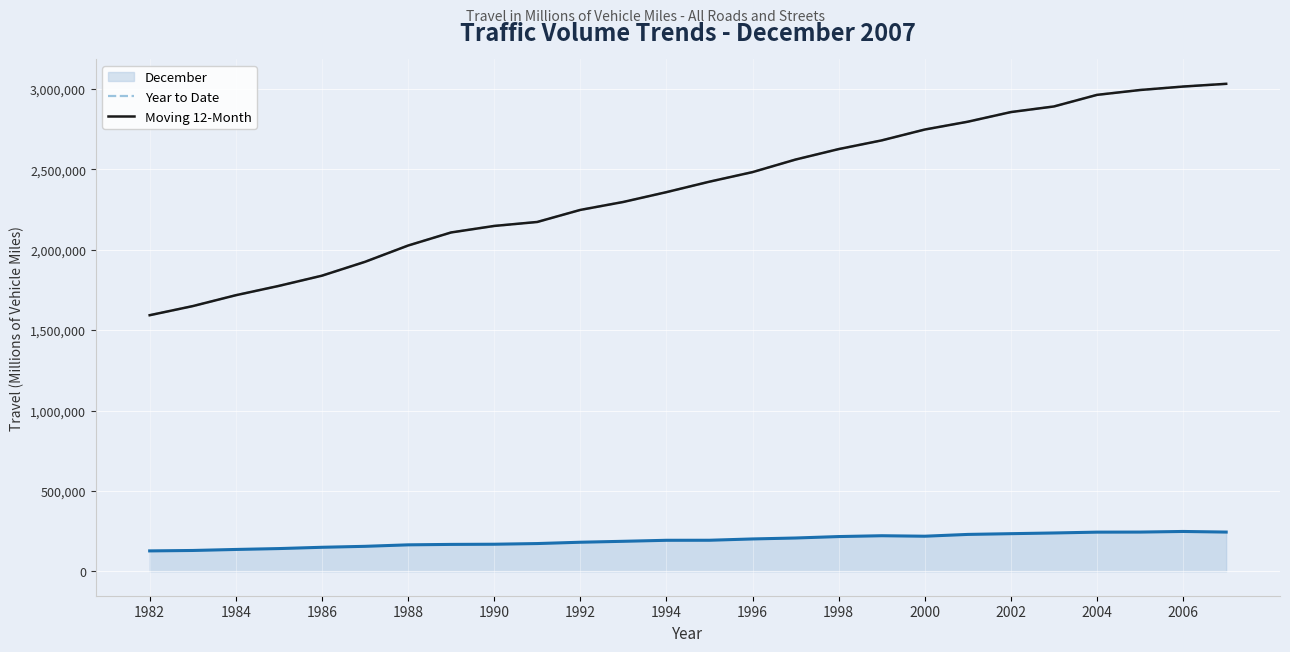

Which series has the largest total across all categories?

Year to Date